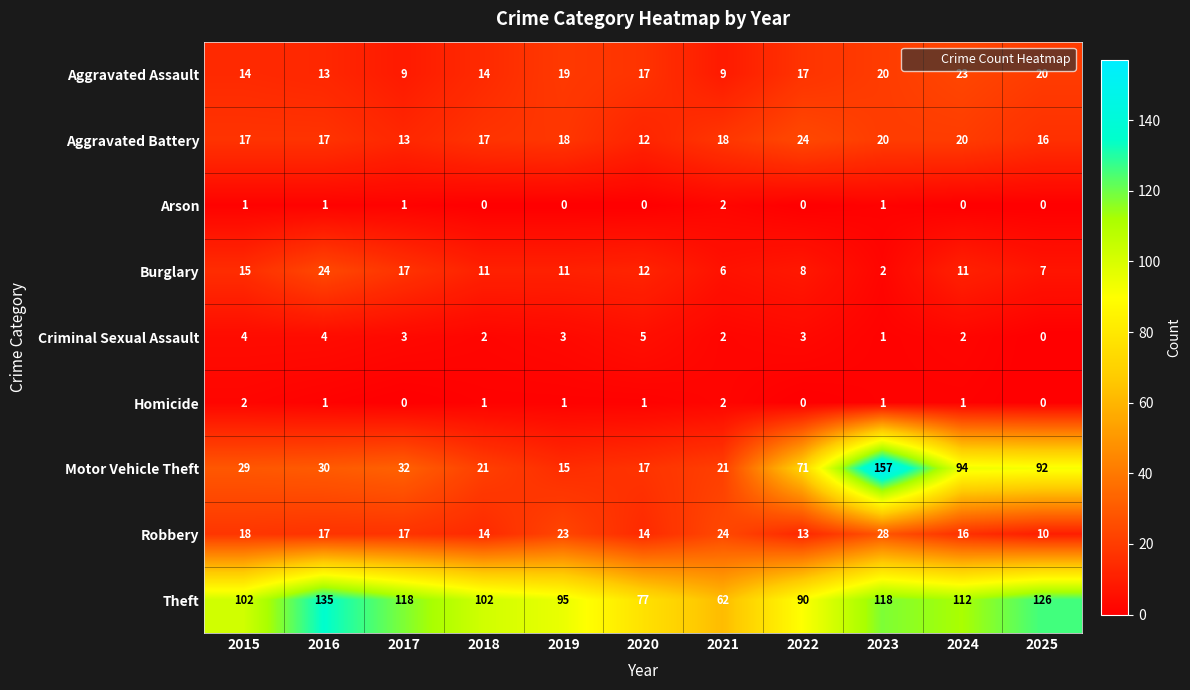

What is the spread (max minus min) of values at 2015?

101